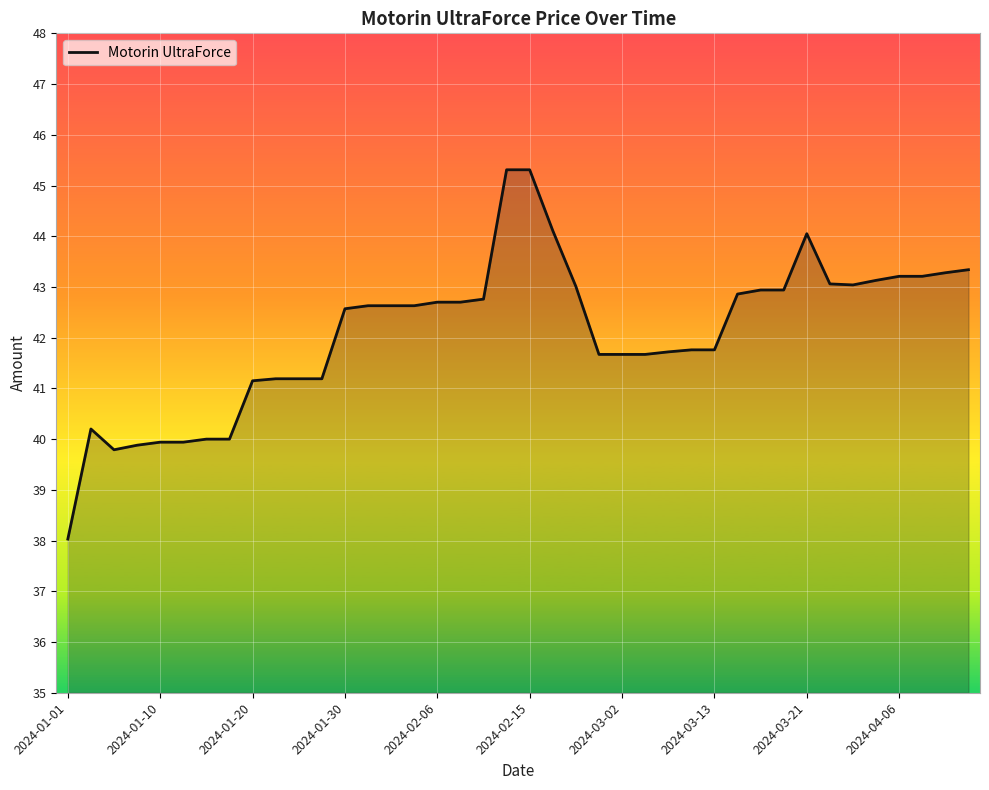

What is the difference between the maximum and minimum values?

7.3